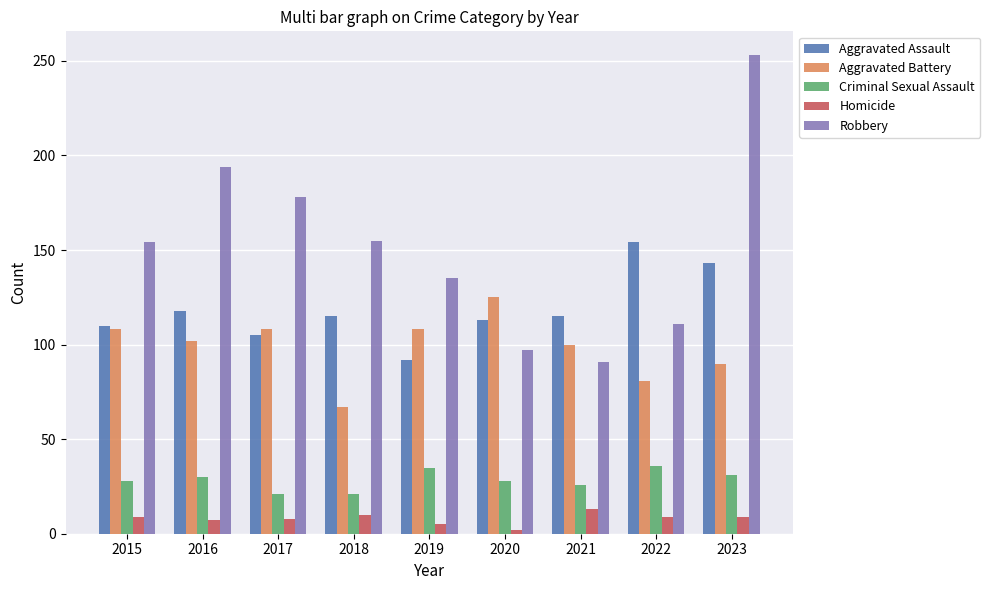

True or false: Aggravated Assault has a value of 143 at 2023.

True